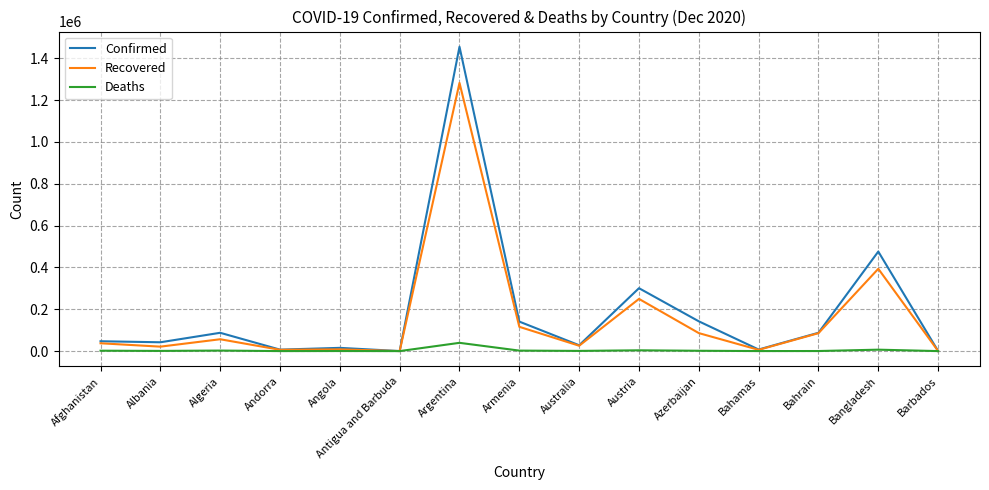

Rank the series by their average value, from highest to lowest.

Confirmed, Recovered, Deaths